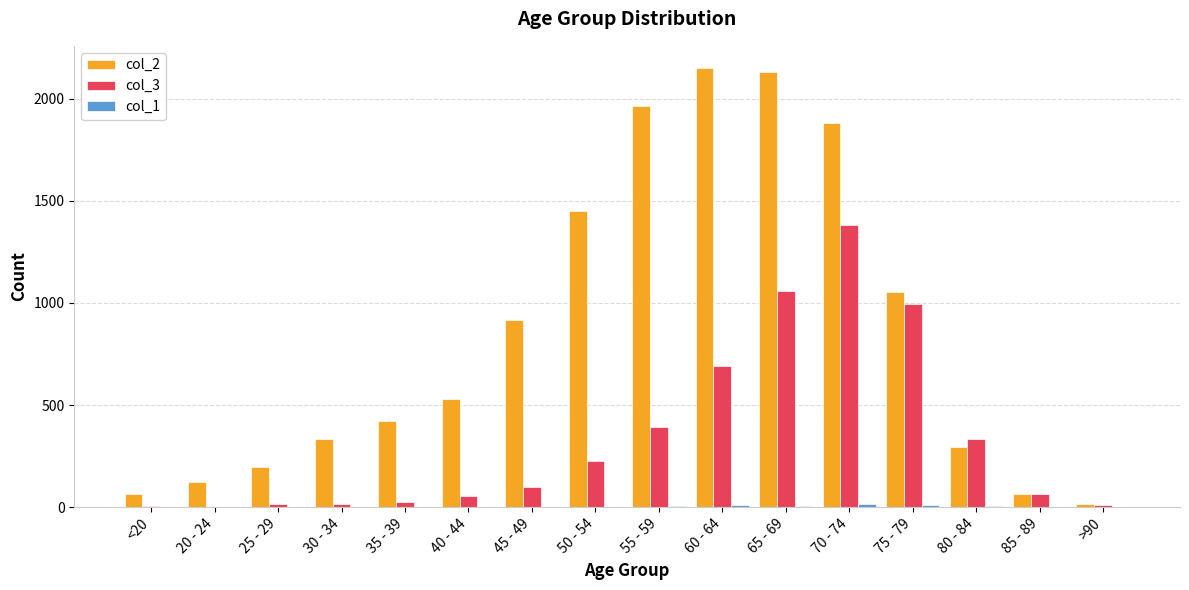

True or false: col_3 has a value of 1057 at 65 - 69.

True